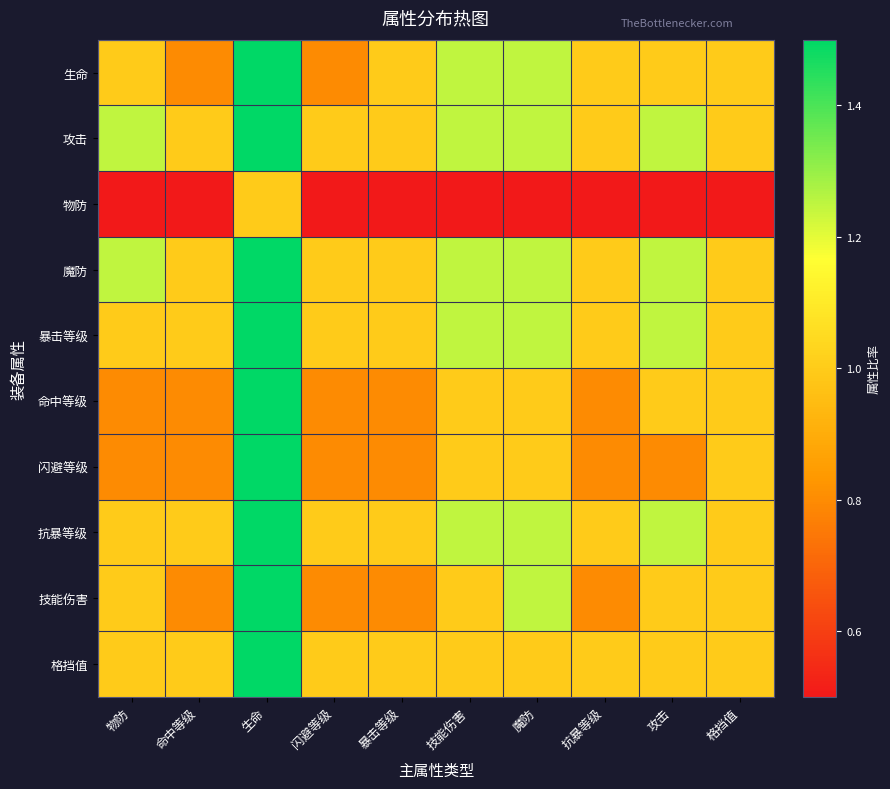

Between 魔防 and 物防, which is larger?

魔防